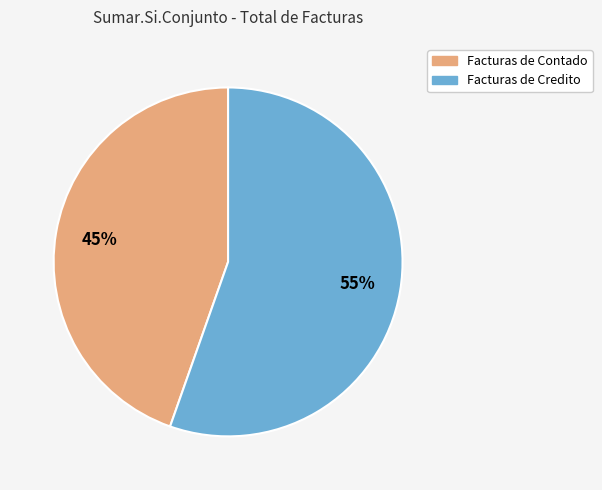

The Facturas de Contado slice represents 58% of the pie. True or false?

False